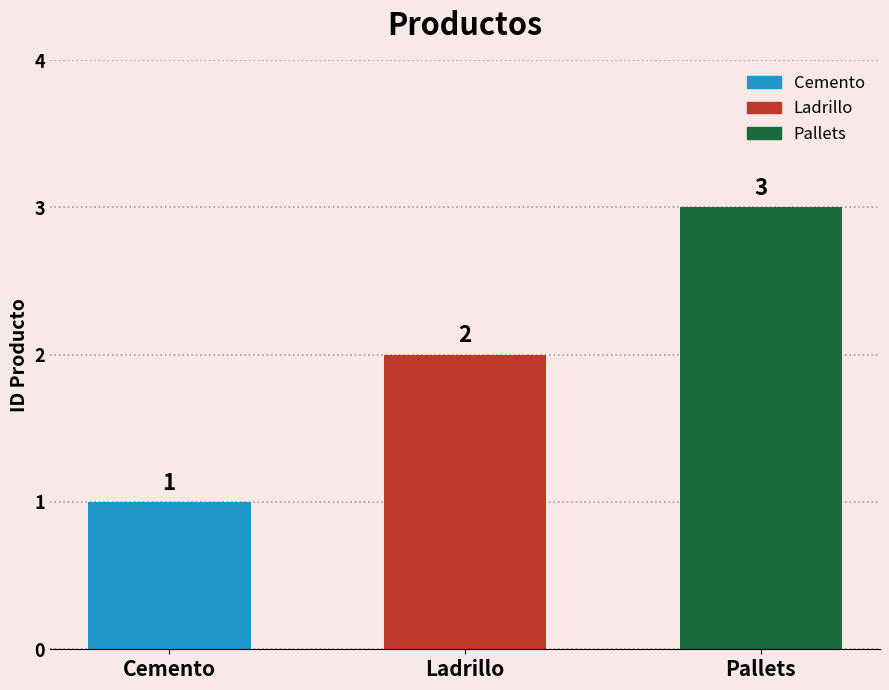

What is the label of the 3rd bar from the left?

Pallets